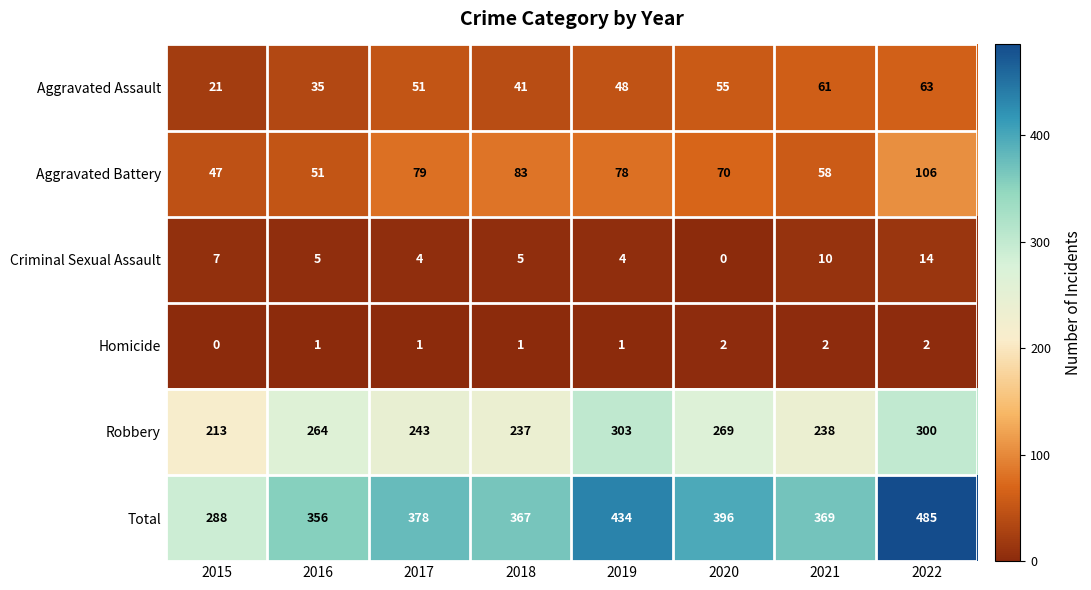

True or false: Criminal Sexual Assault has a value of 14 at 2022.

True